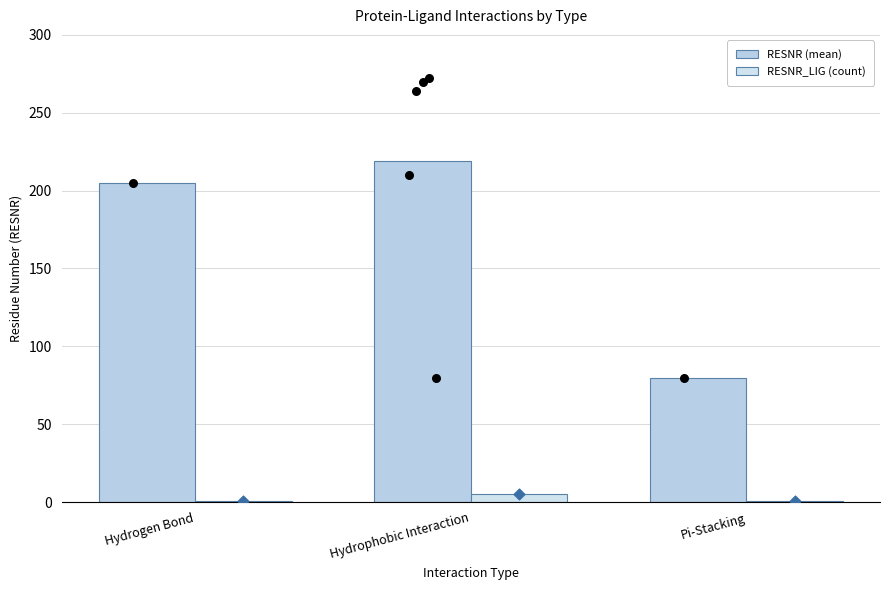

Which series reaches the maximum Y coordinate?

RESNR (mean)